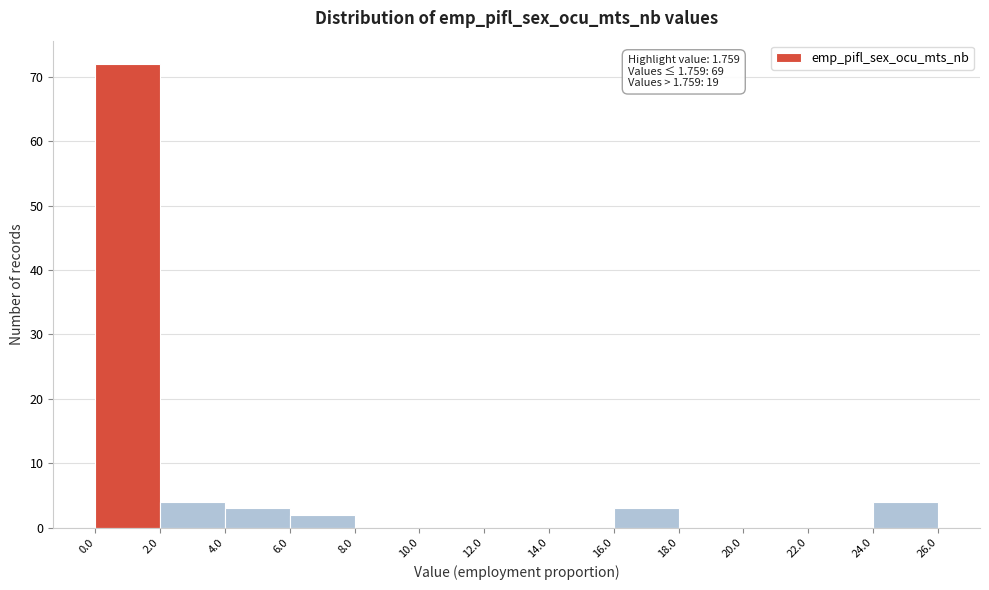

Over which range of the x-axis is the bar tallest?

0.0 to 2.0